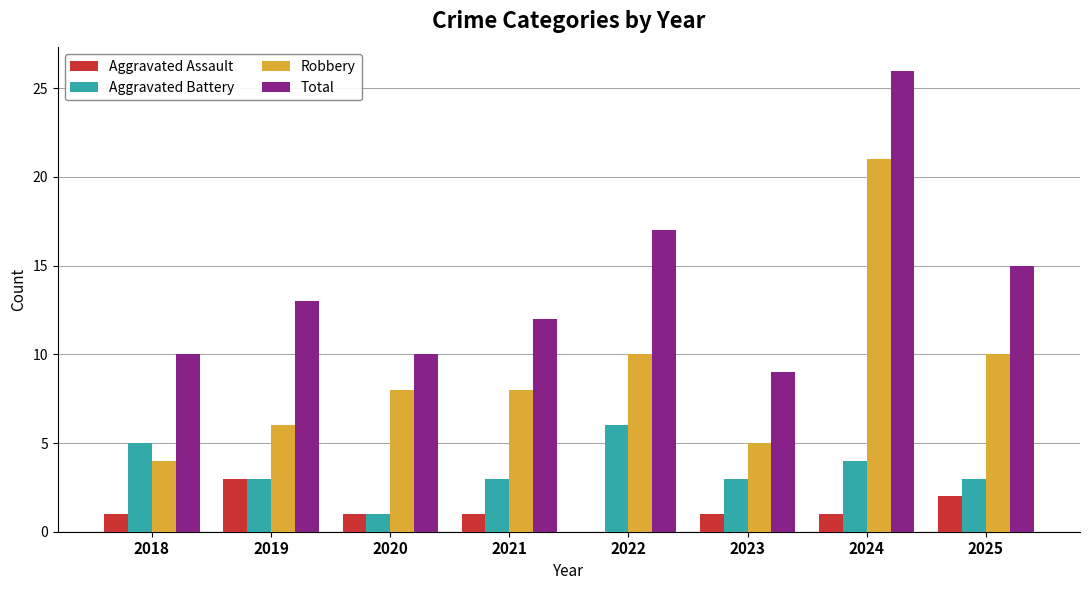

What is the spread (max minus min) of values at 2024?

25